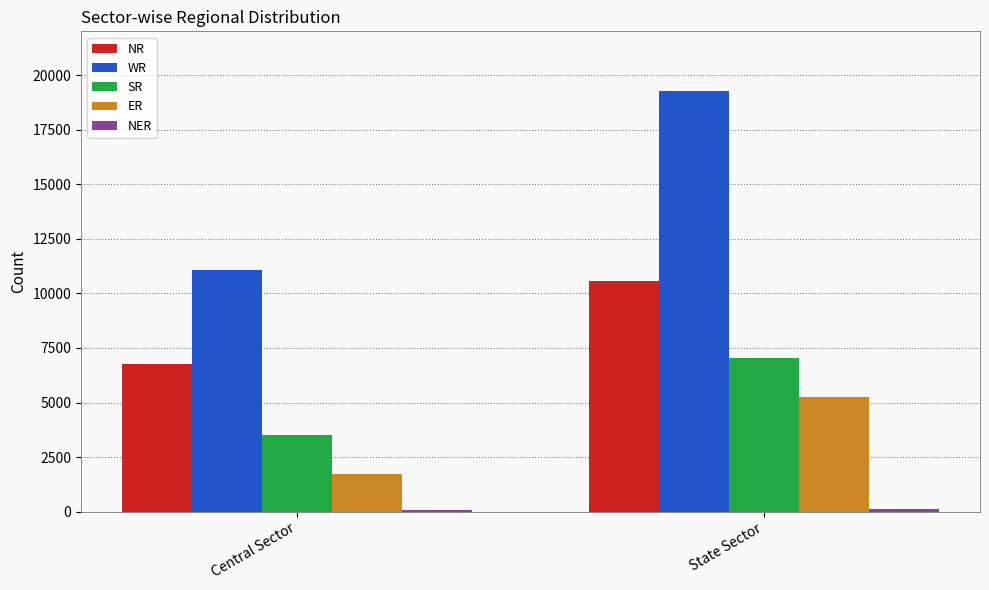

True or false: NR has a value of 16112 at State Sector.

False